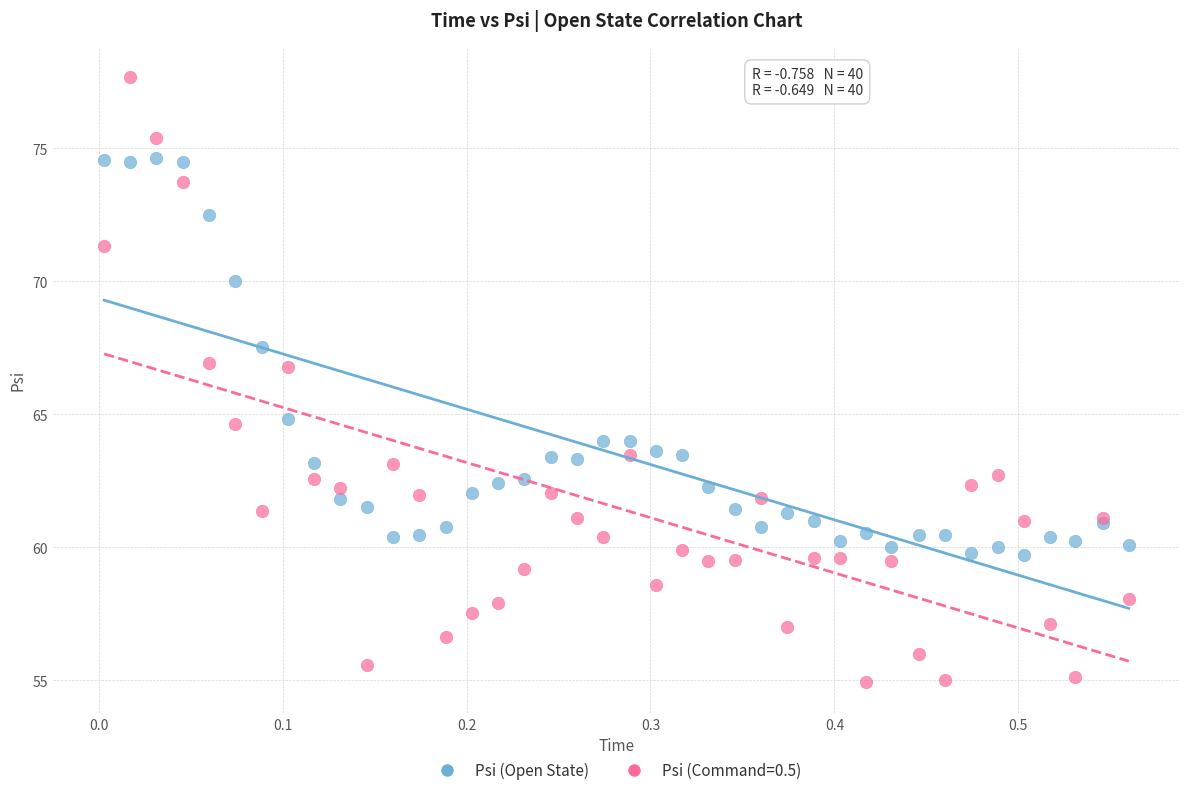

Which series contains the lowest Y value?

Psi (Command=0.5)